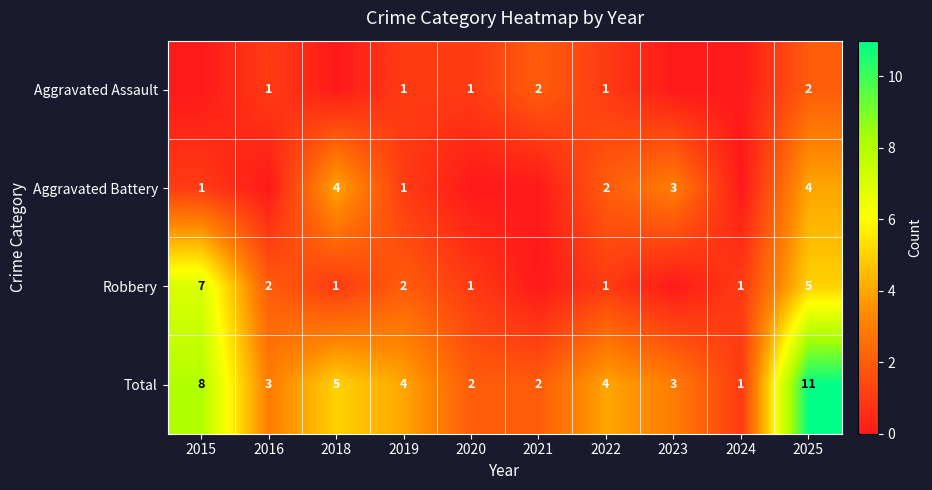

Is it true that Aggravated Battery equals 5 at 2018?

False